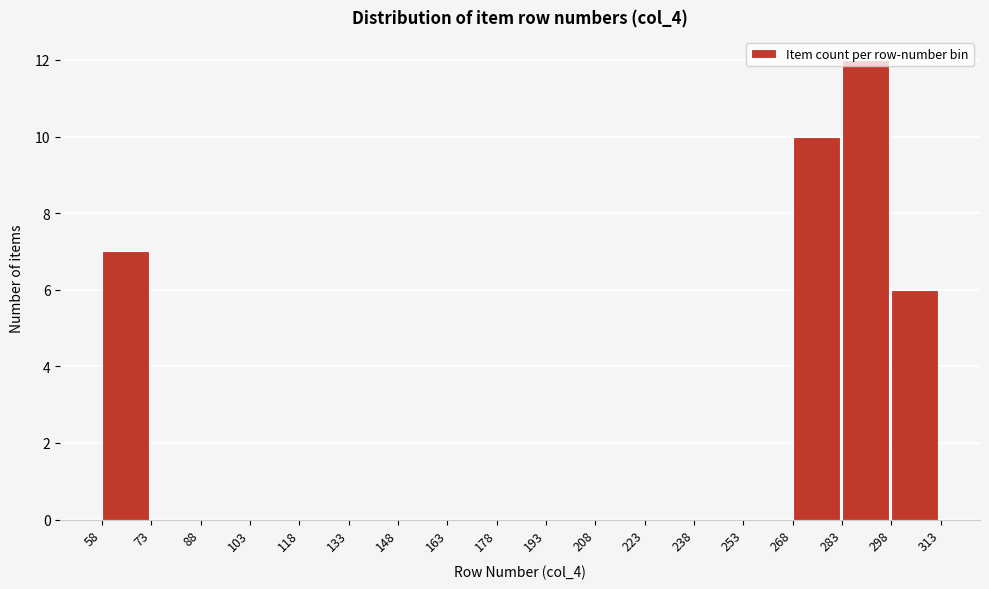

Which range on the x-axis has the tallest bar?

283 to 298